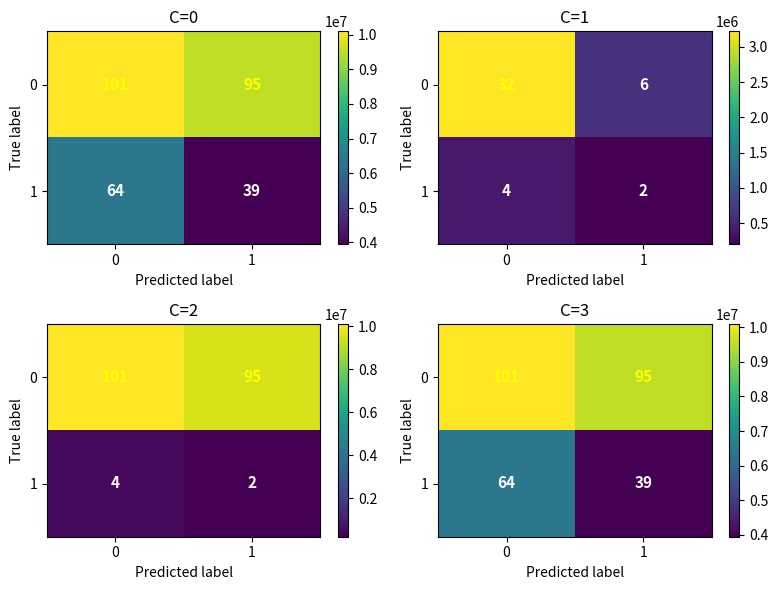

At which label does 0 reach its minimum?

1